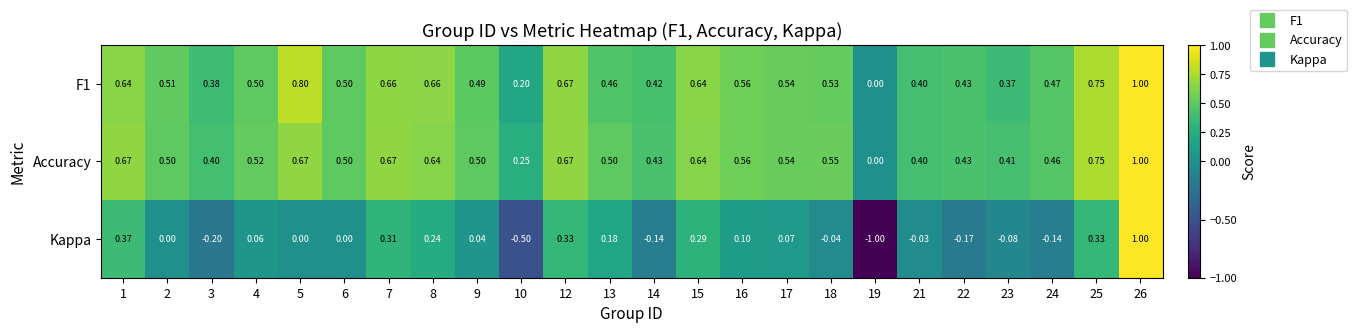

At which category is the sum across all series the highest?

26